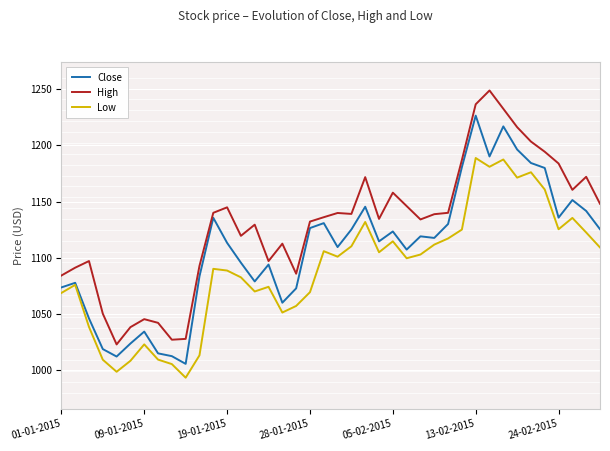

What is the highest value of the Close series?

1226.3